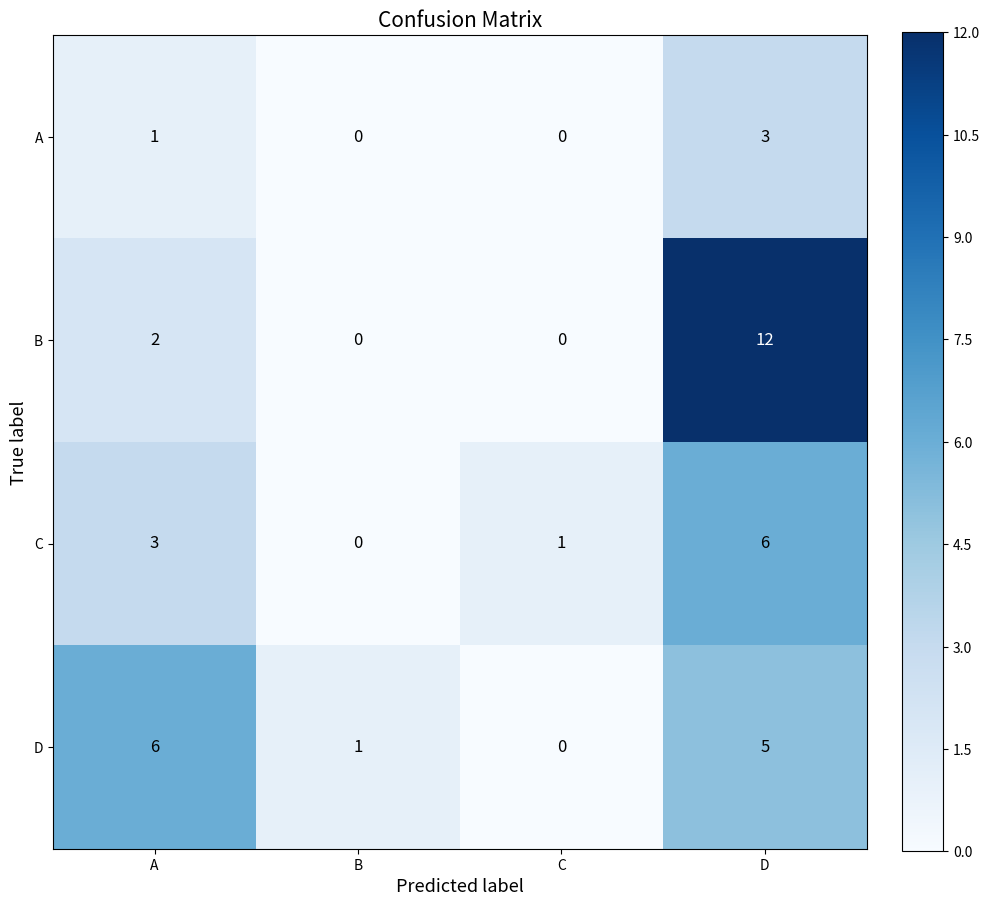

What is the maximum value shown in the chart?

12